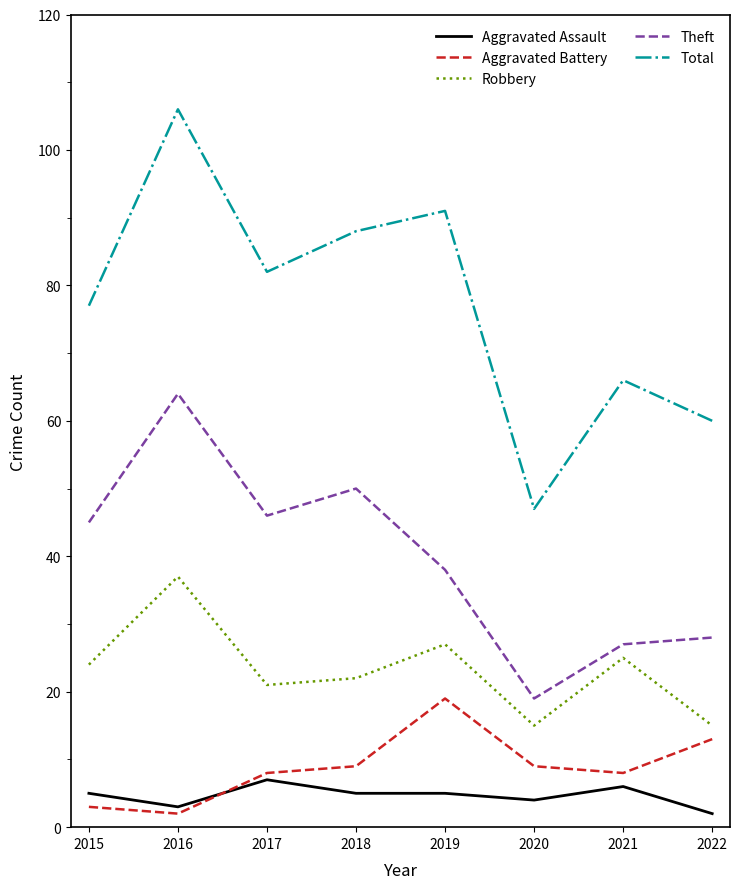

What is the difference between the Robbery values at 2017 and 2019?

6